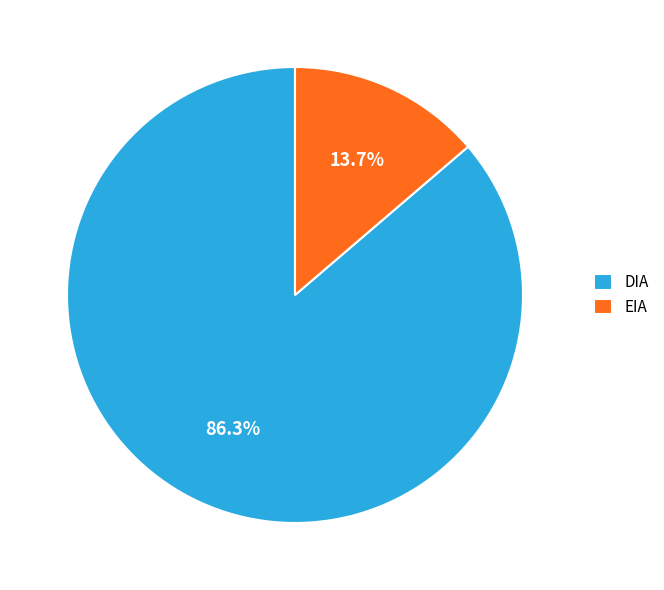

Count the number of slices in the pie.

2